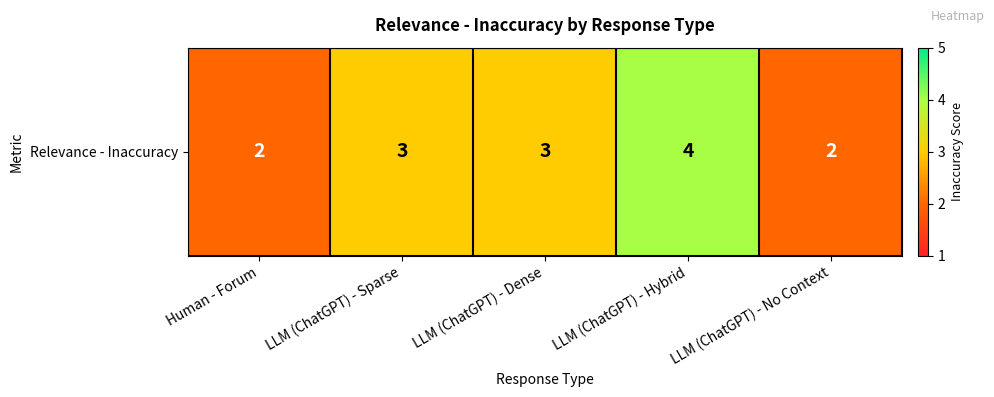

True or false: the data shows 3 at LLM (ChatGPT) - Dense.

True